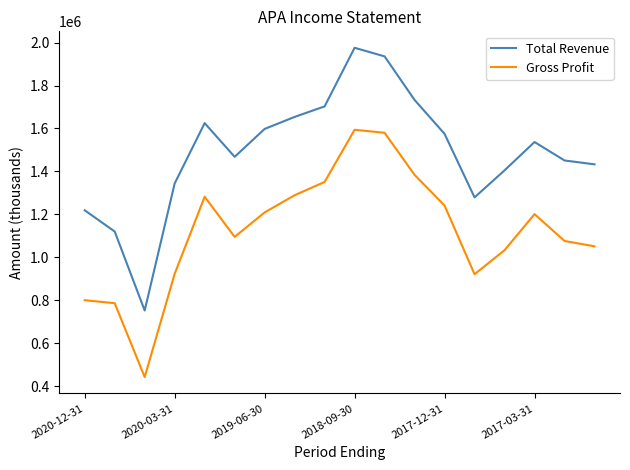

Which series has the largest total across all categories?

Total Revenue